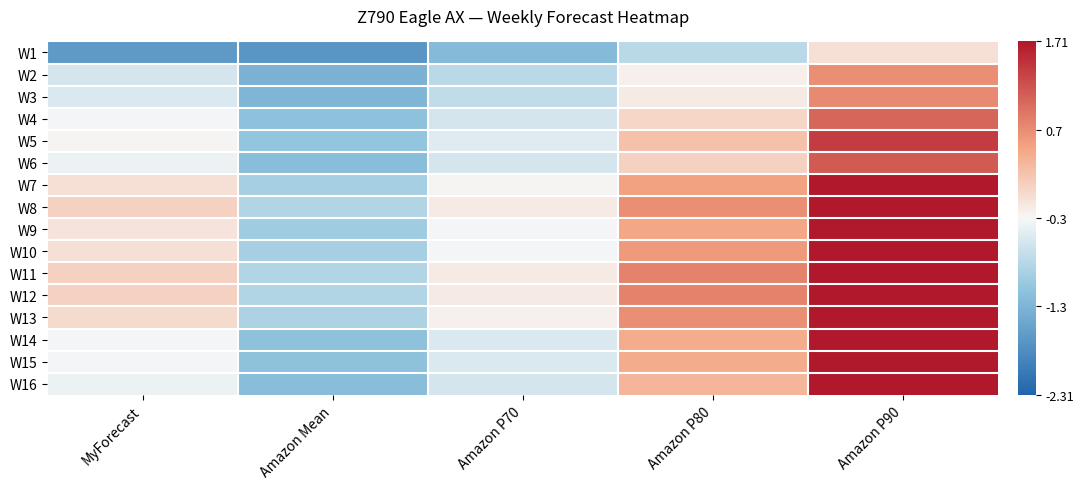

At Amazon P80, list the series in order from largest to smallest.

W11, W12, W8, W13, W10, W7, W9, W14, W15, W16, W5, W6, W4, W3, W2, W1